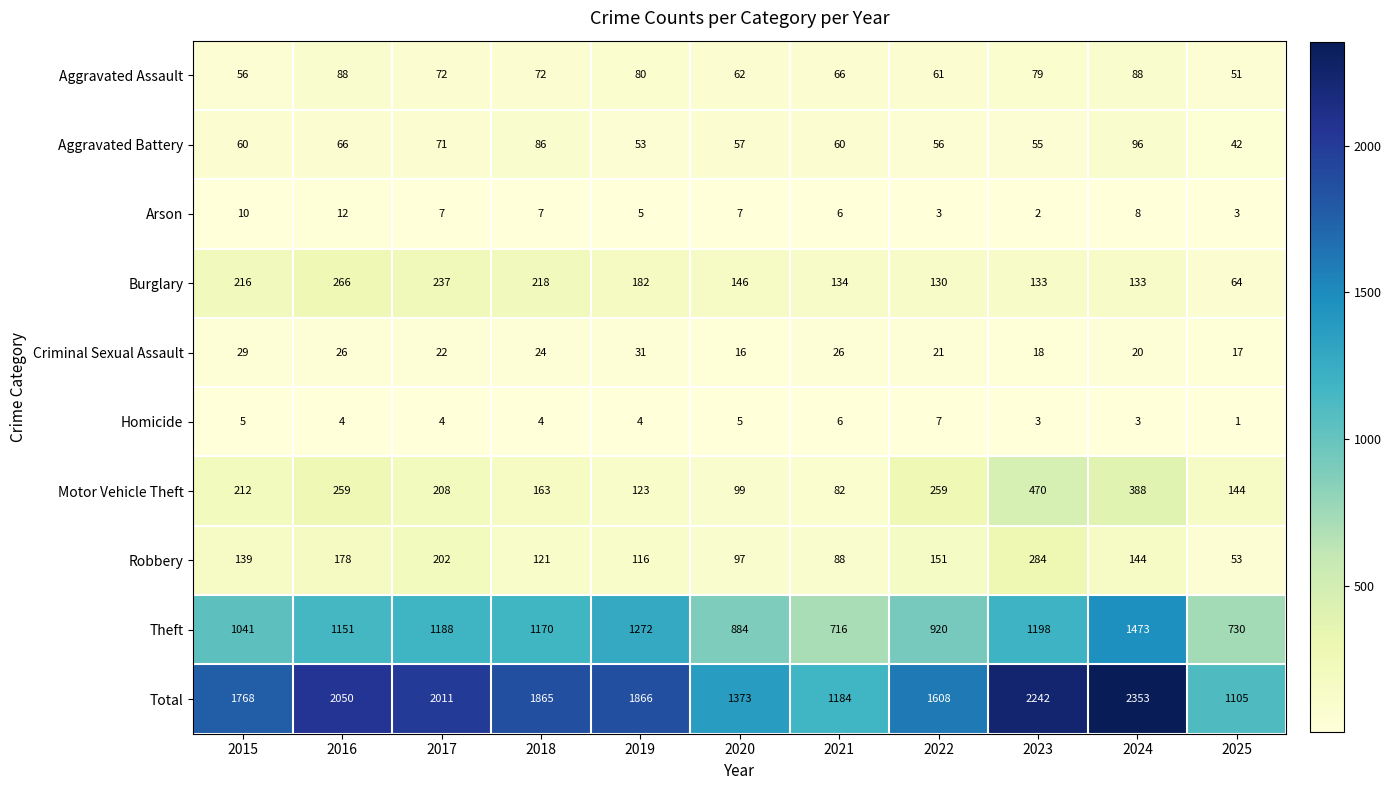

True or false: Aggravated Assault has a value of 66 at 2021.

True